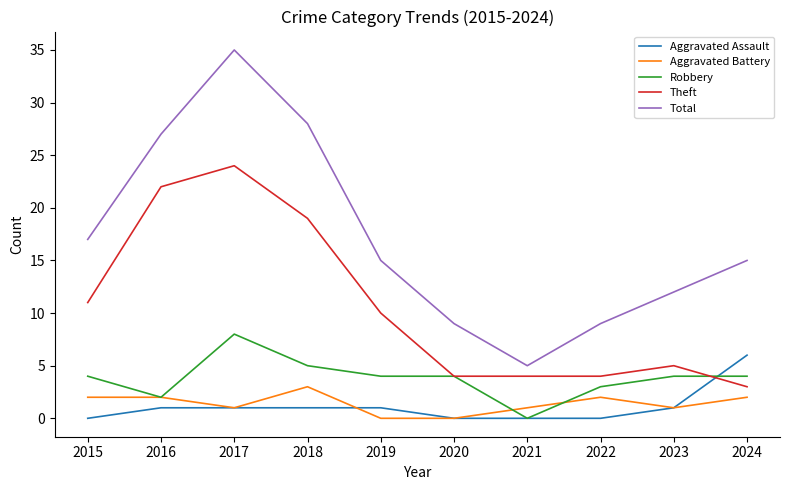

What is the sum of the Robbery values at 2017 and 2023?

12